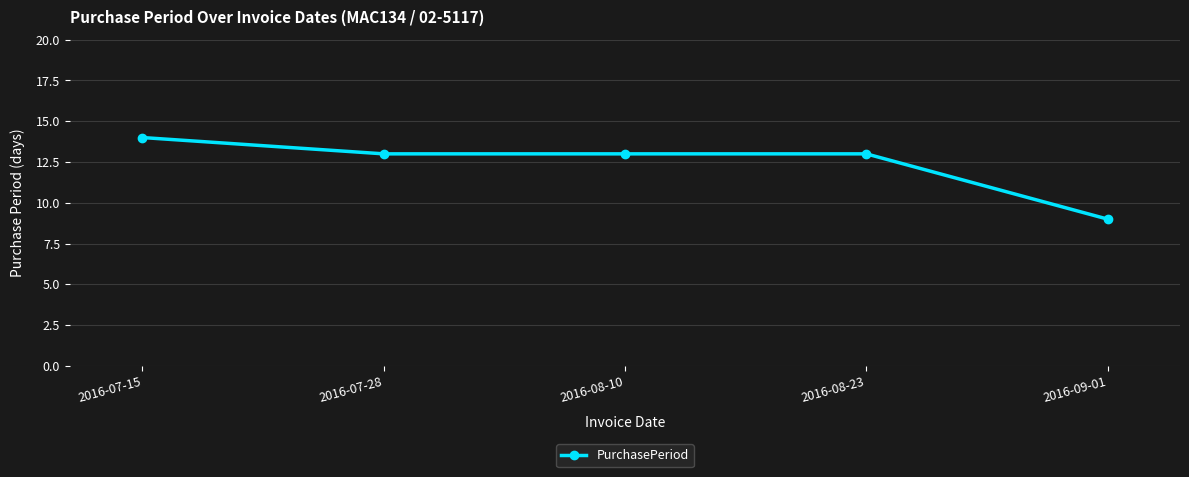

The value at 2016-07-28 is 19. True or false?

False